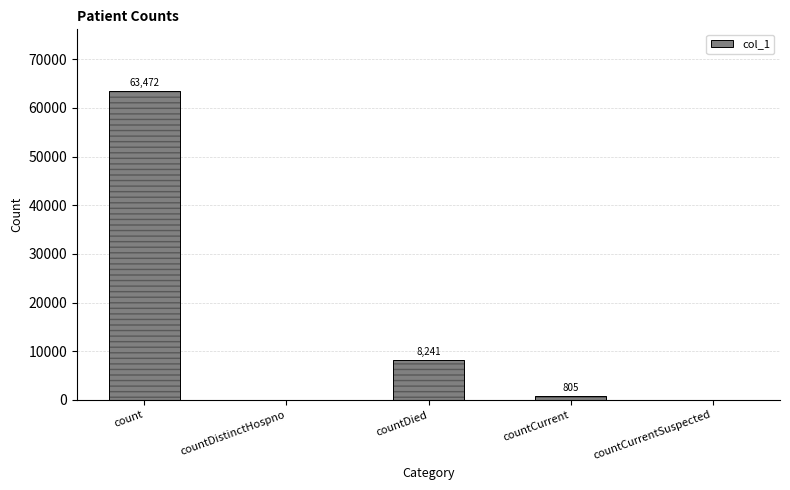

Reading left to right, extract all data points from this chart.

63472	0	8241	805	0